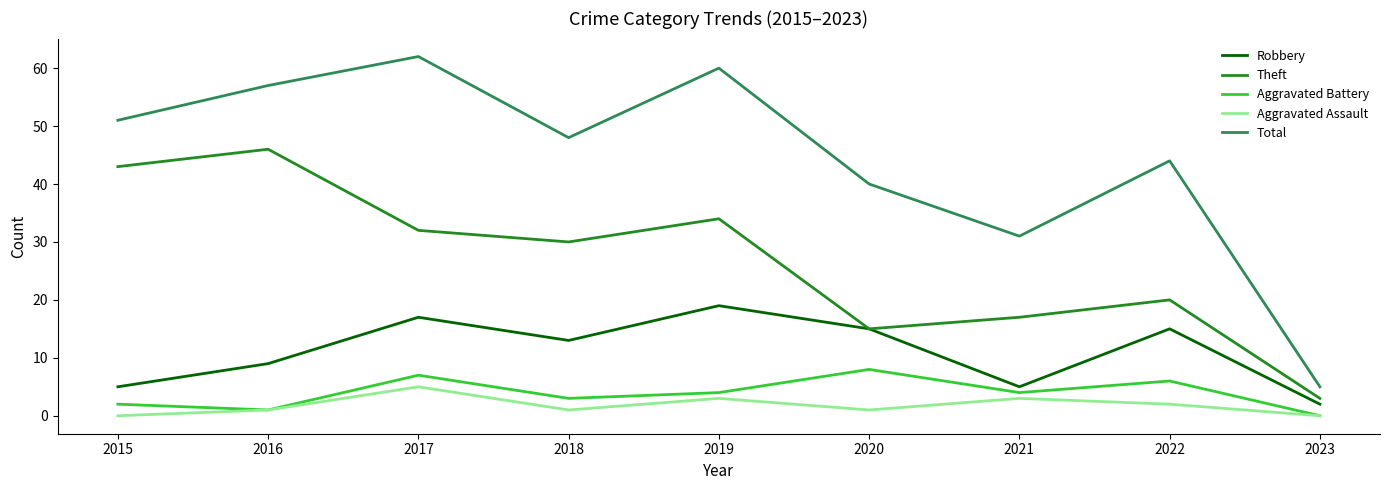

Count the number of data series in this chart.

5